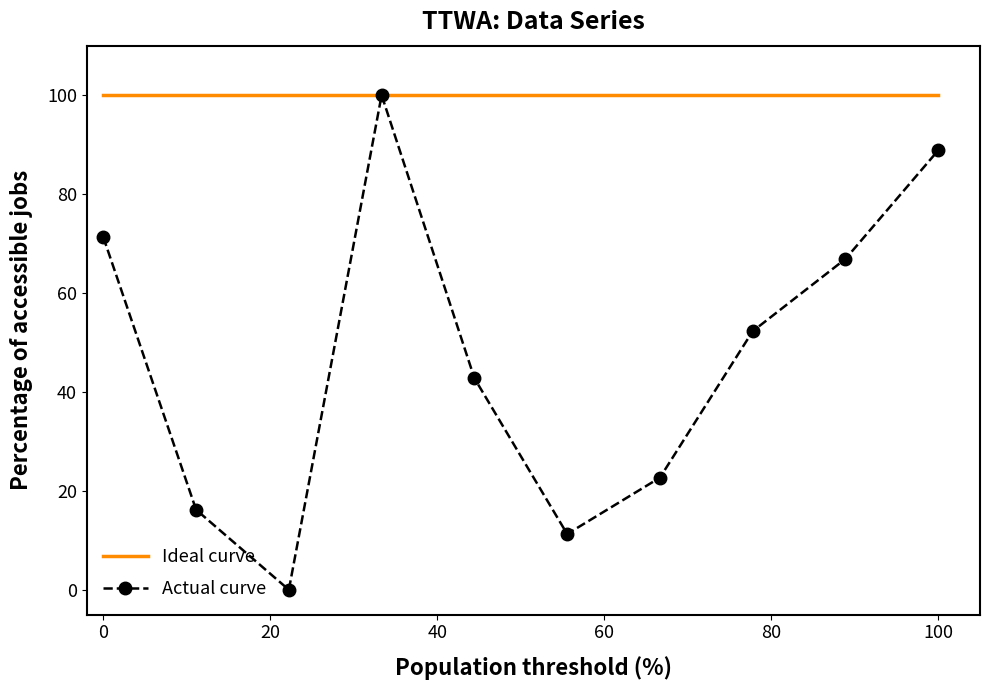

List the series in order of their overall mean, highest first.

Ideal curve, Actual curve